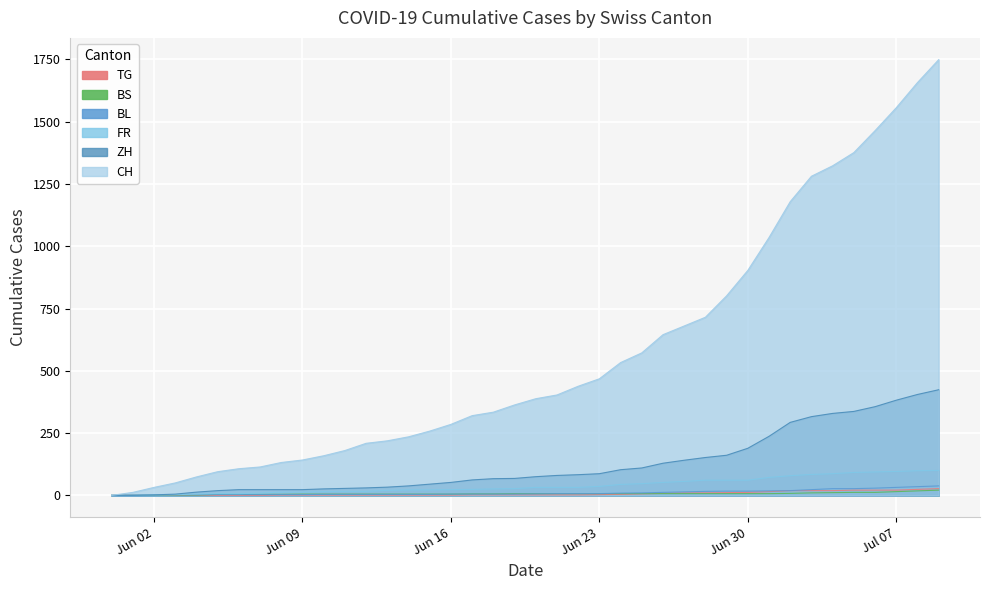

List the labels in order of ZH value, smallest first.

2020-05-31, 2020-06-01, 2020-06-02, 2020-06-03, 2020-06-04, 2020-06-05, 2020-06-06, 2020-06-07, 2020-06-08, 2020-06-09, 2020-06-10, 2020-06-11, 2020-06-12, 2020-06-13, 2020-06-14, 2020-06-15, 2020-06-16, 2020-06-17, 2020-06-18, 2020-06-19, 2020-06-20, 2020-06-21, 2020-06-22, 2020-06-23, 2020-06-24, 2020-06-25, 2020-06-26, 2020-06-27, 2020-06-28, 2020-06-29, 2020-06-30, 2020-07-01, 2020-07-02, 2020-07-03, 2020-07-04, 2020-07-05, 2020-07-06, 2020-07-07, 2020-07-08, 2020-07-09